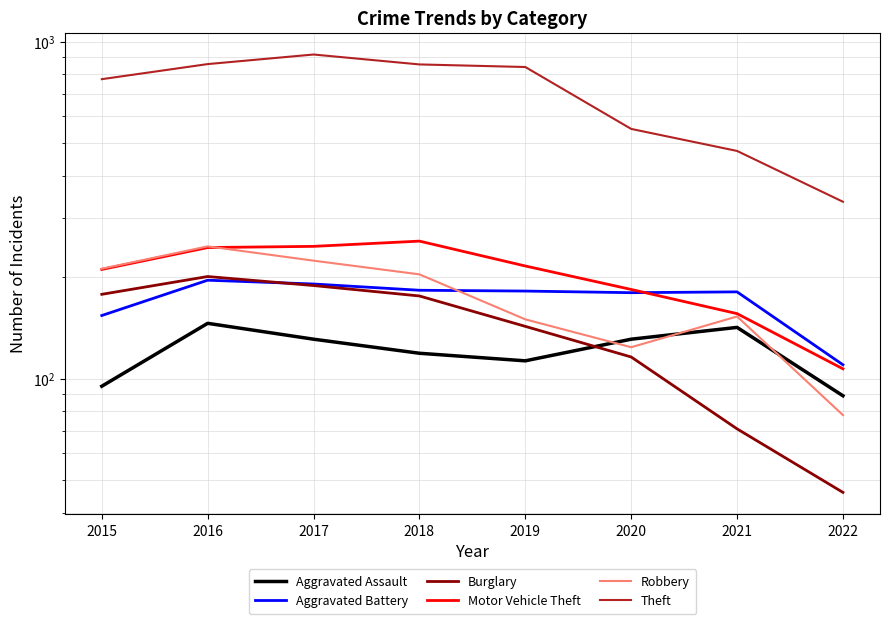

In Burglary, how many points are higher than both neighbors (excluding endpoints)?

1